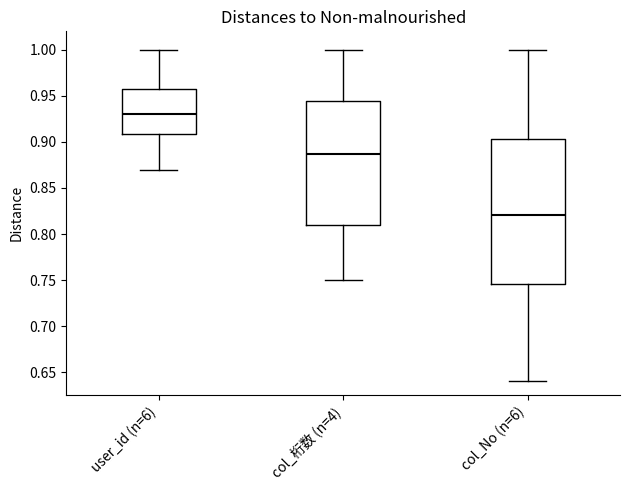

Where does the upper whisker of the box for col_桁数 (n=4) end on the y-axis? The values are not printed on the chart, so give them approximately, as read against the axis.

1.000